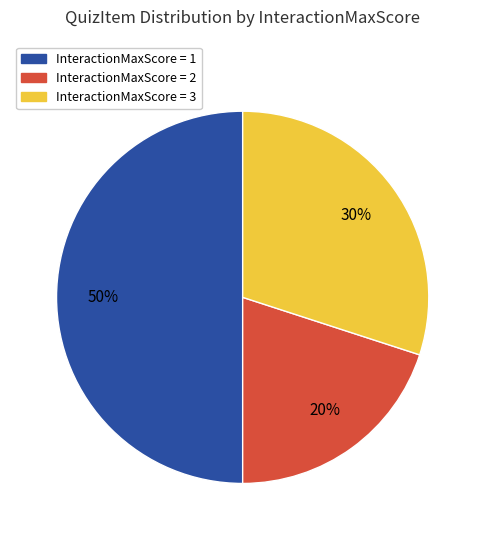

To the nearest percent, what is the difference between the largest and smallest slice percentages?

30%